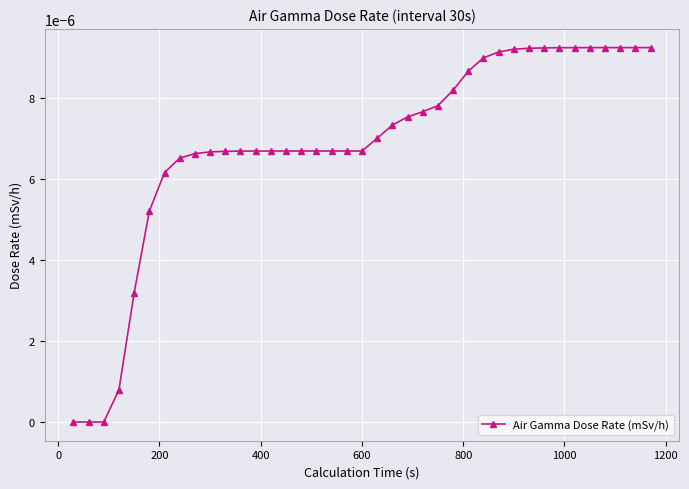

Does the chart have visible grid lines?

Yes